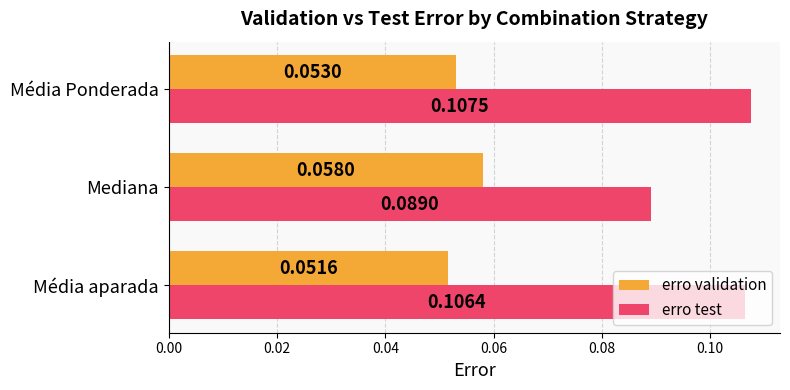

At which category does the chart reach its minimum across all series?

Média aparada